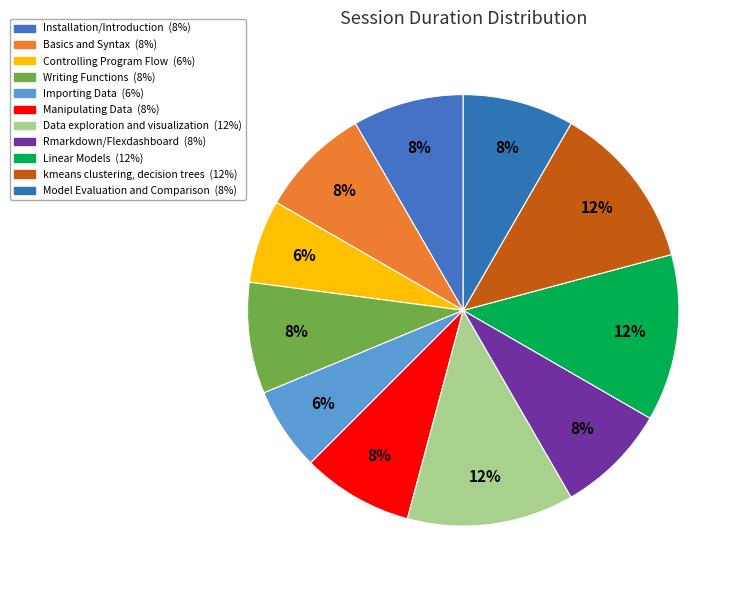

Count the number of slices in the pie.

11